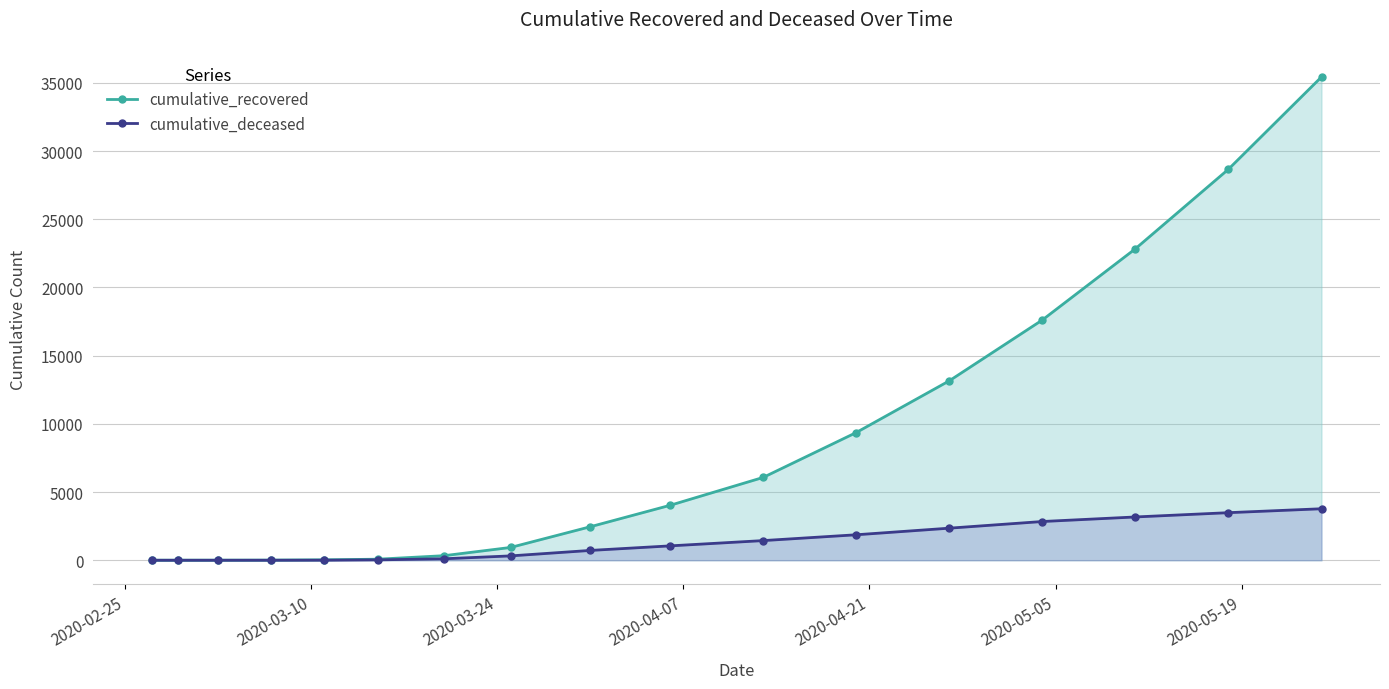

List the series in order of their overall mean, highest first.

cumulative_recovered, cumulative_deceased